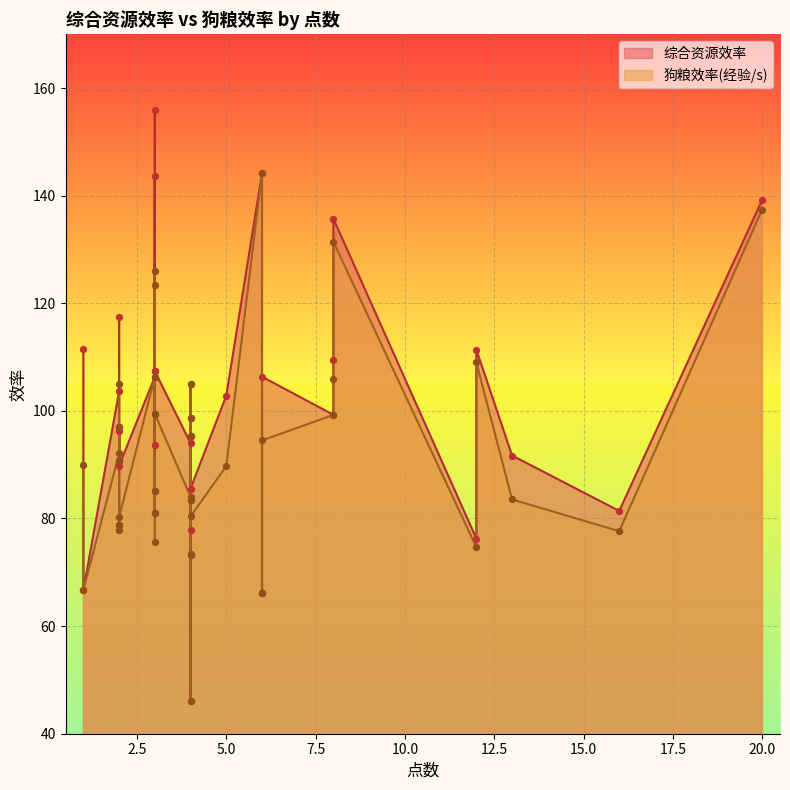

Which series reaches the maximum Y coordinate?

综合资源效率